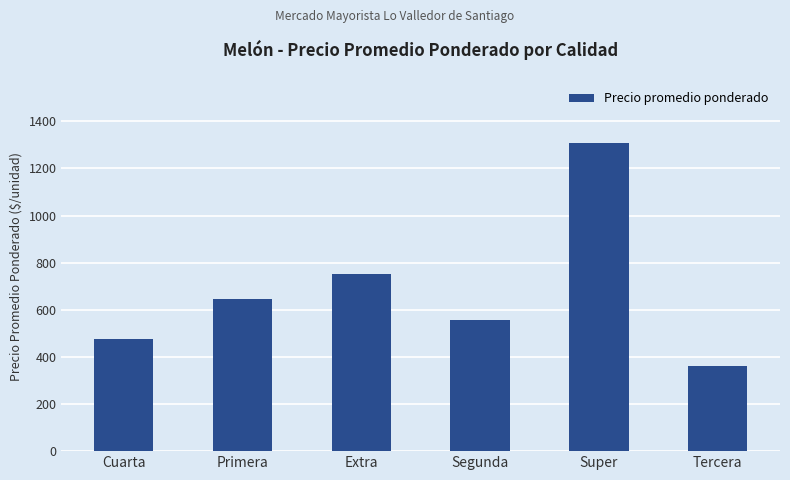

What is the smallest value displayed?

362